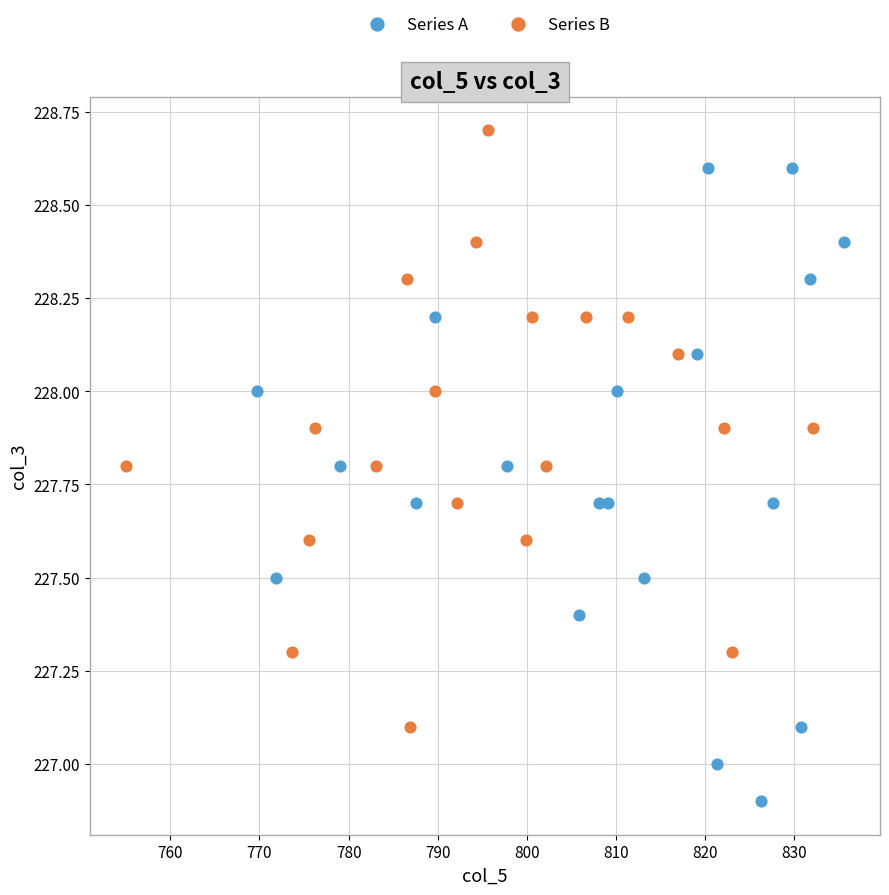

Which series contains the lowest Y value?

Series A